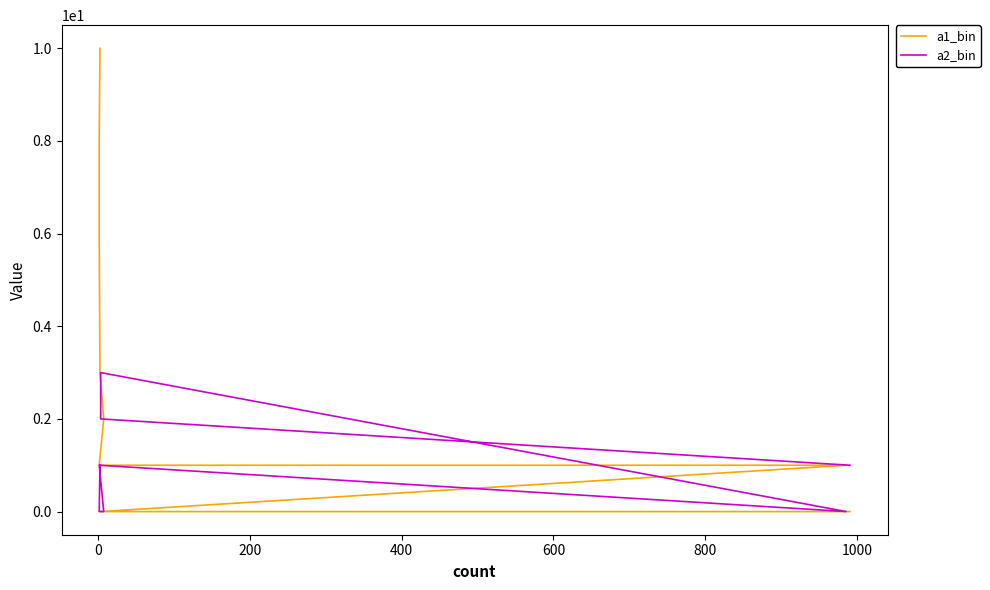

In a2_bin, how many points are lower than both neighbors (excluding endpoints)?

1